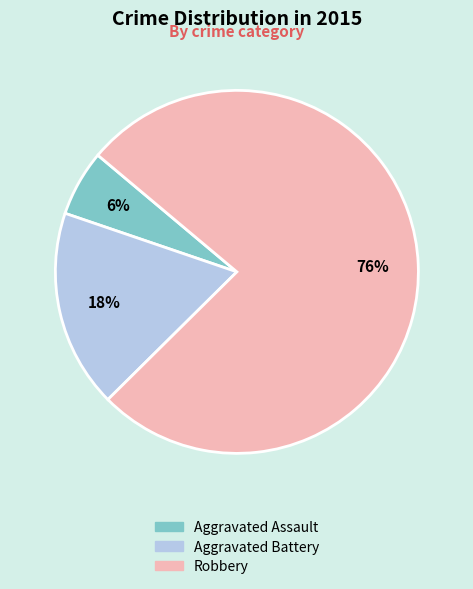

To the nearest percent, what is the average slice percentage?

33%